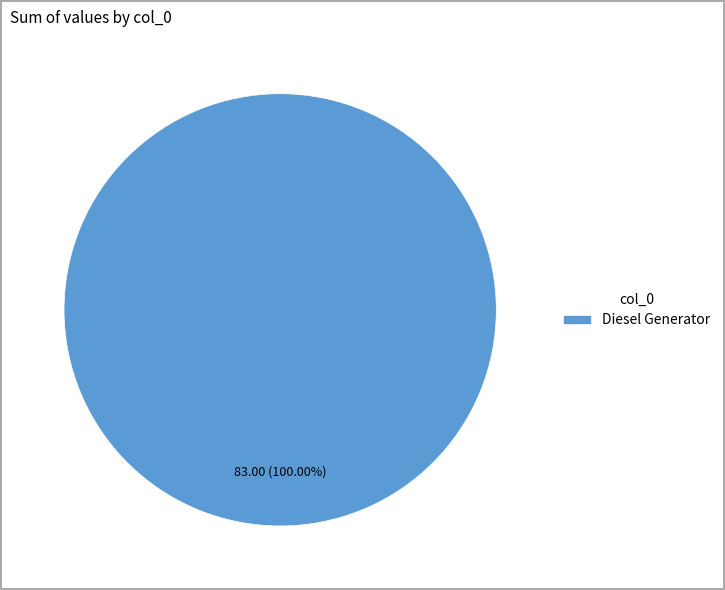

Rank the categories by value from highest to lowest.

Diesel Generator